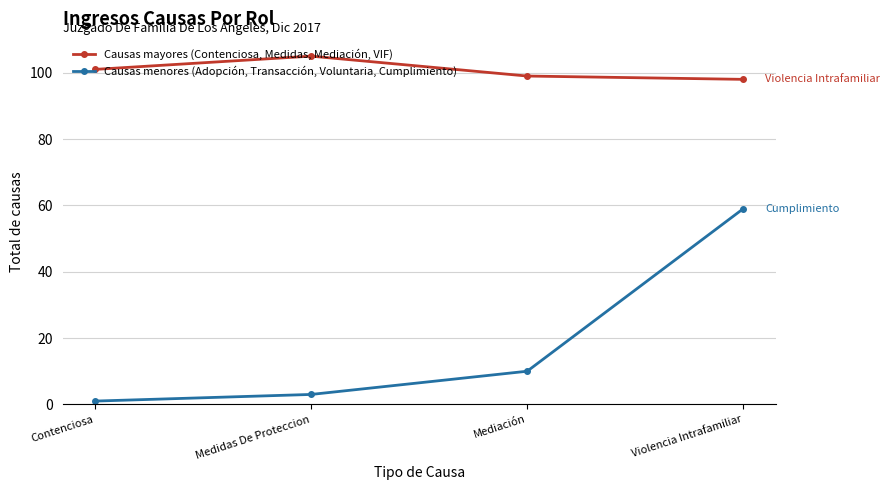

At how many categories does at least one series exceed 63?

4